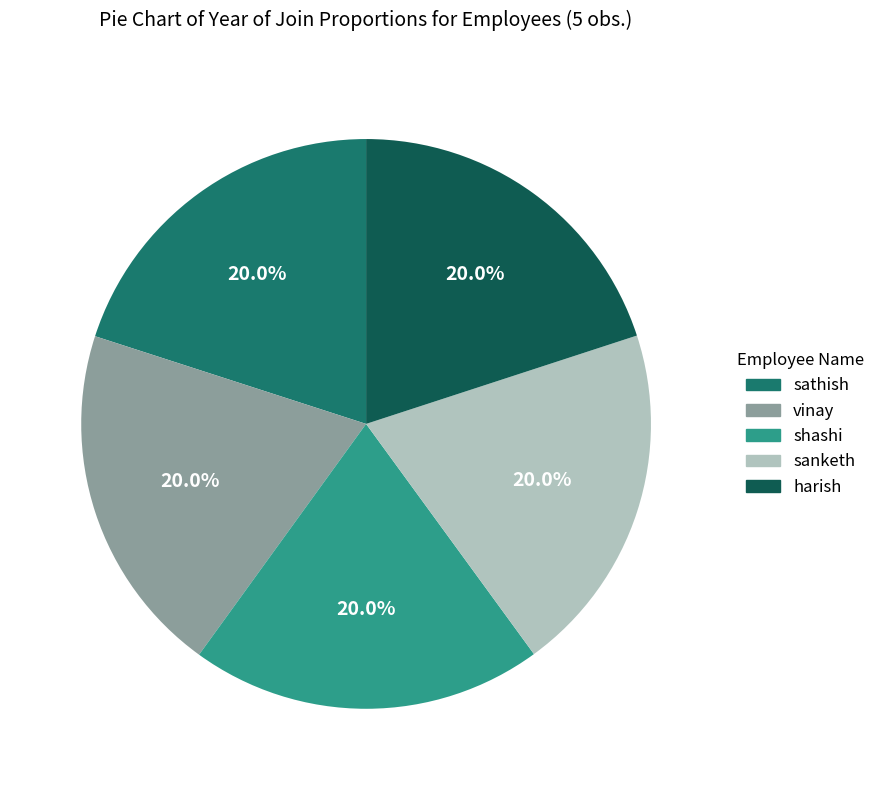

Combined, what portion of the pie is harish and sathish?

40.0%